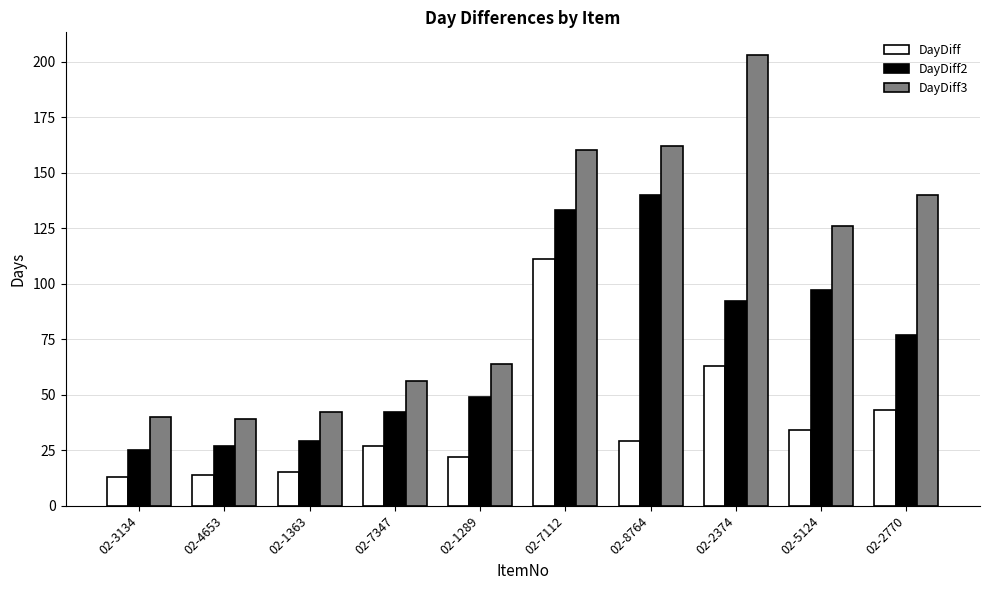

What is the label of the 1st bar from the left?

02-3134